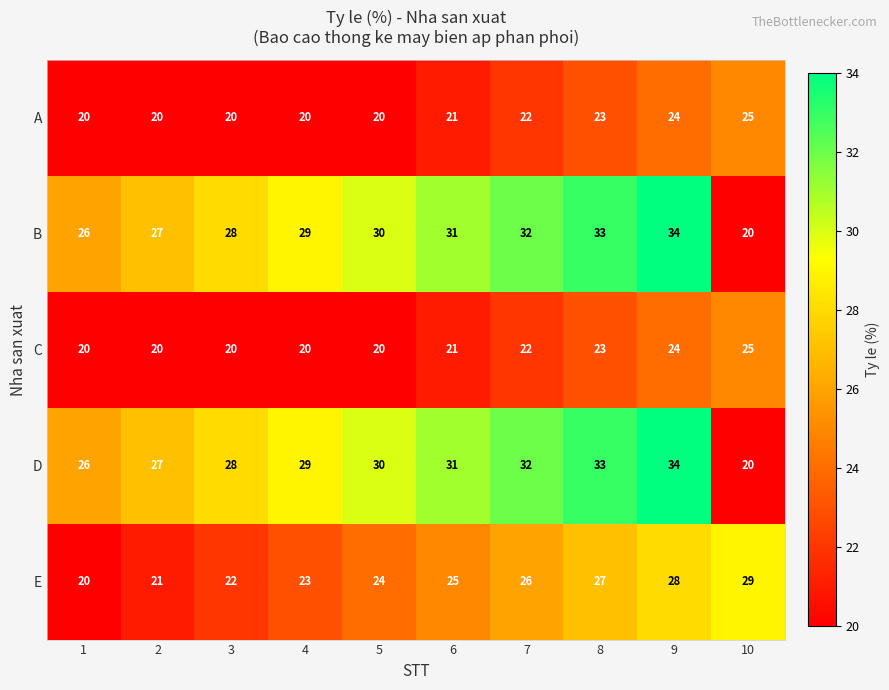

The C series shows 23 at 8. True or false?

True